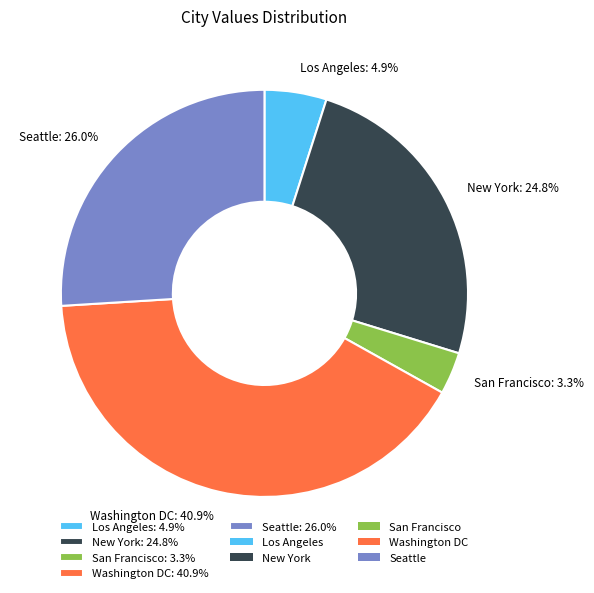

How many slices are in this pie chart?

5